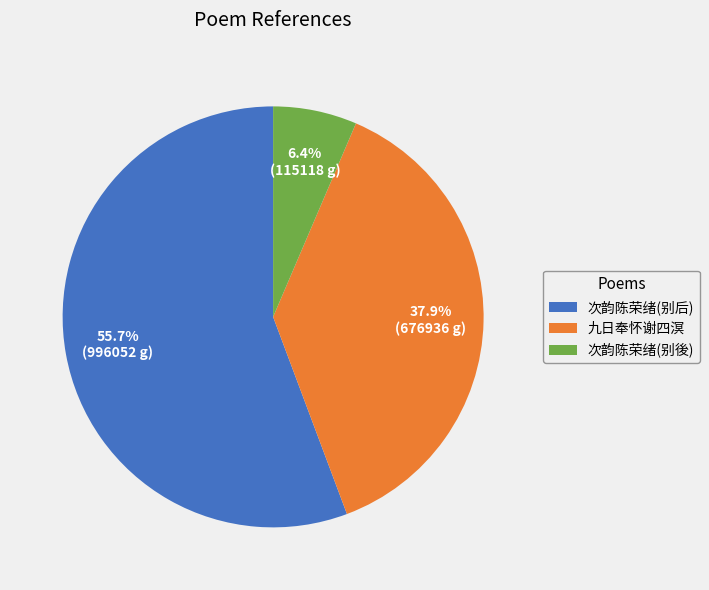

Rank the categories by value from highest to lowest.

次韵陈荣绪(别后), 九日奉怀谢四溟, 次韵陈荣绪(别後)